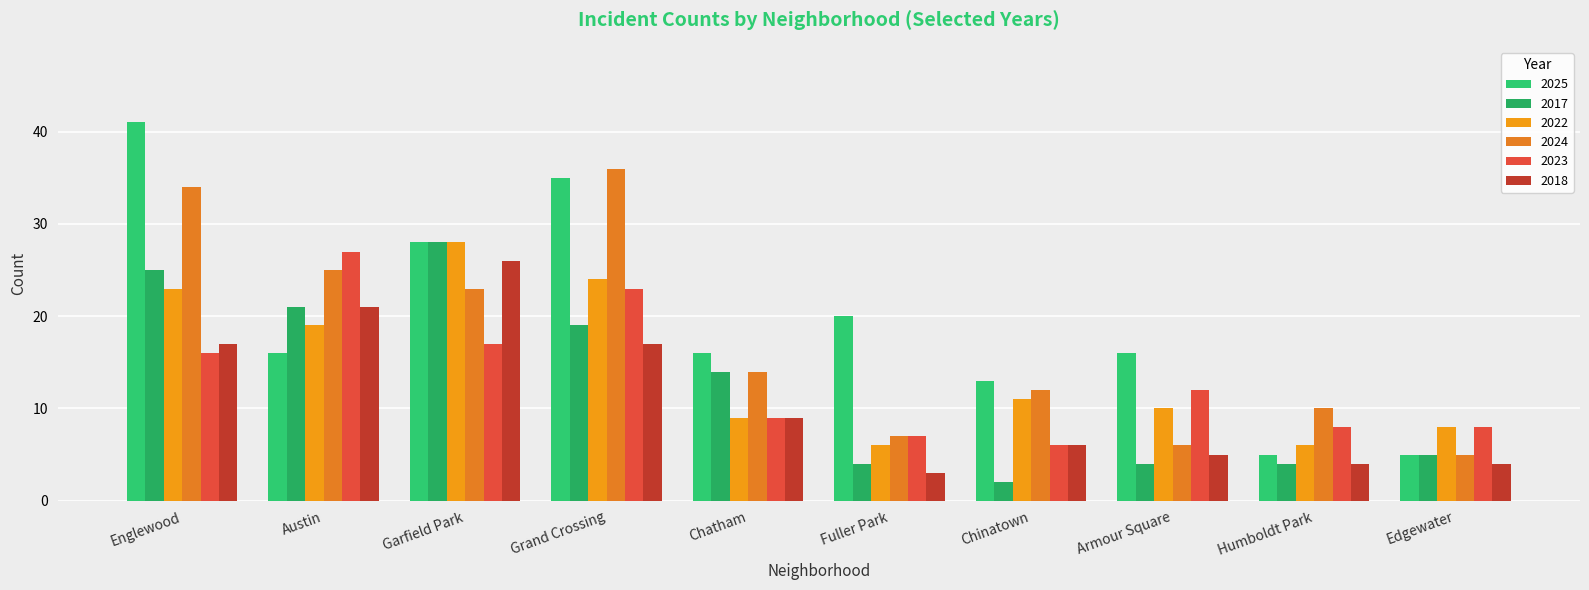

Reading left to right, what are all the values shown in this chart?

2025: Englewood=41	Austin=16	Garfield Park=28	Grand Crossing=35	Chatham=16	Fuller Park=20	Chinatown=13	Armour Square=16	Humboldt Park=5	Edgewater=5
2017: Englewood=25	Austin=21	Garfield Park=28	Grand Crossing=19	Chatham=14	Fuller Park=4	Chinatown=2	Armour Square=4	Humboldt Park=4	Edgewater=5
2022: Englewood=23	Austin=19	Garfield Park=28	Grand Crossing=24	Chatham=9	Fuller Park=6	Chinatown=11	Armour Square=10	Humboldt Park=6	Edgewater=8
2024: Englewood=34	Austin=25	Garfield Park=23	Grand Crossing=36	Chatham=14	Fuller Park=7	Chinatown=12	Armour Square=6	Humboldt Park=10	Edgewater=5
2023: Englewood=16	Austin=27	Garfield Park=17	Grand Crossing=23	Chatham=9	Fuller Park=7	Chinatown=6	Armour Square=12	Humboldt Park=8	Edgewater=8
2018: Englewood=17	Austin=21	Garfield Park=26	Grand Crossing=17	Chatham=9	Fuller Park=3	Chinatown=6	Armour Square=5	Humboldt Park=4	Edgewater=4